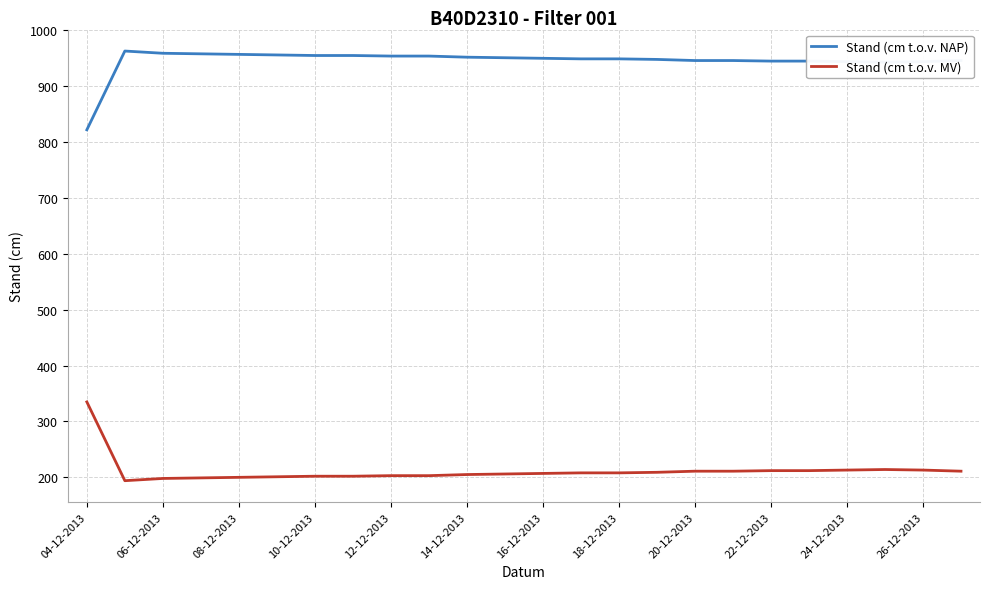

What is the maximum value shown in the chart?

963